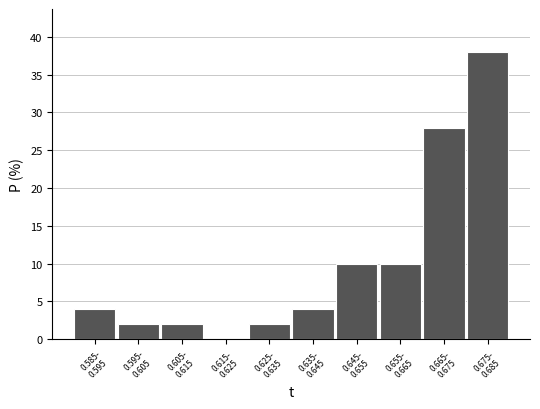

What is the greatest value displayed?

38.0